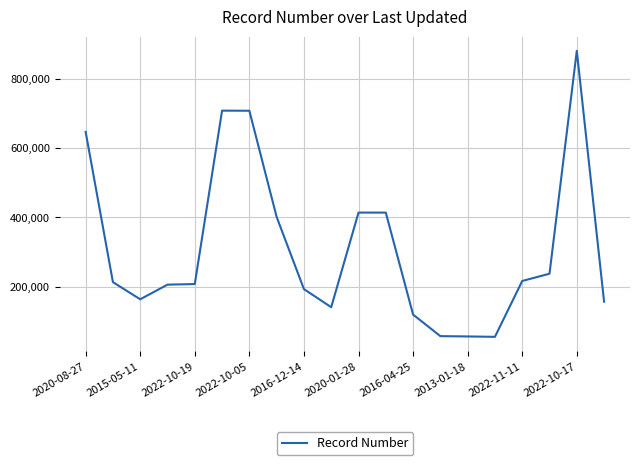

What is the difference between the maximum and minimum values?

825165